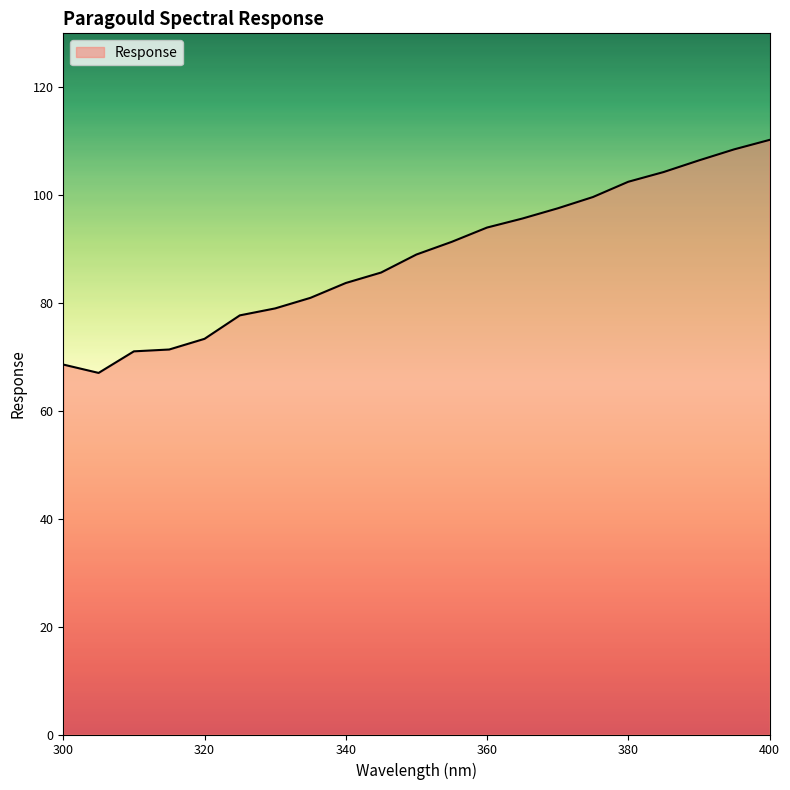

What is the difference between the maximum and minimum values?

43.2